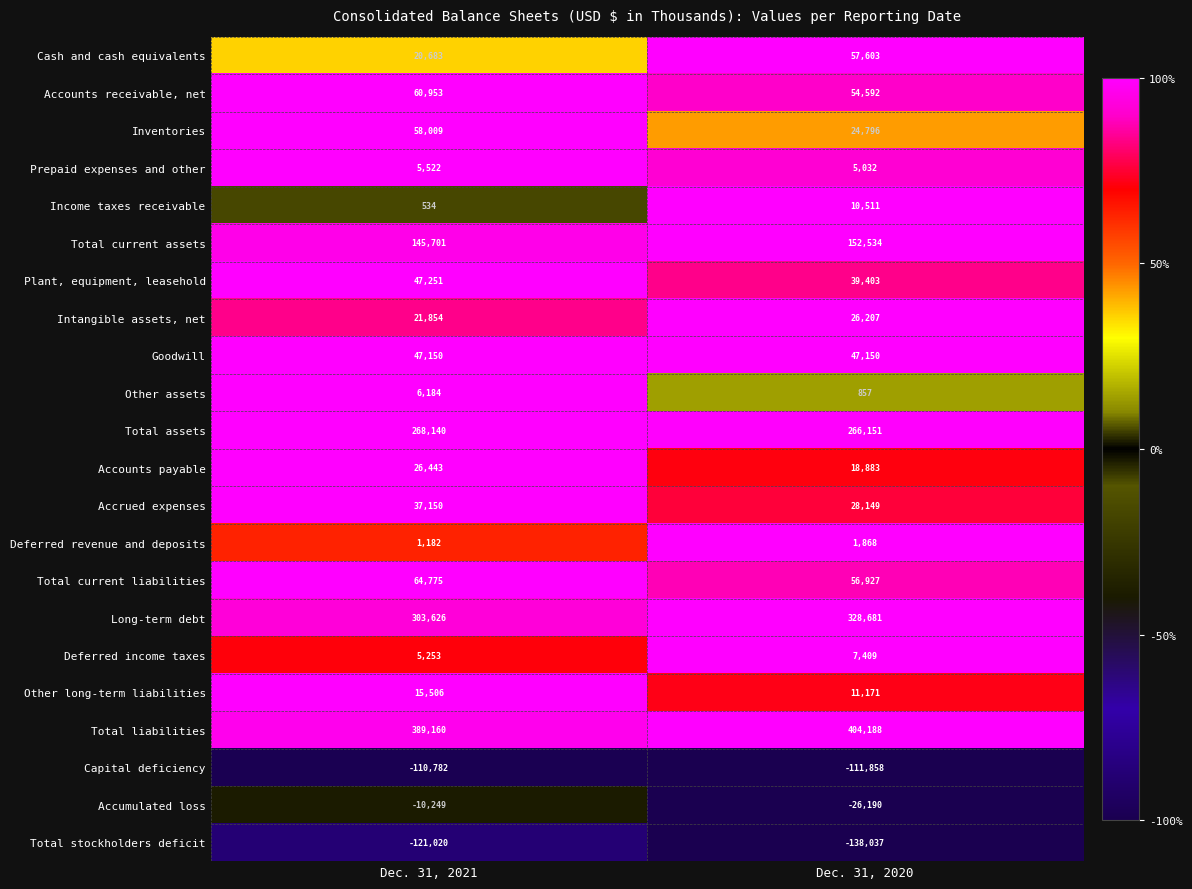

Which series has the widest spread of values?

Cash and cash equivalents